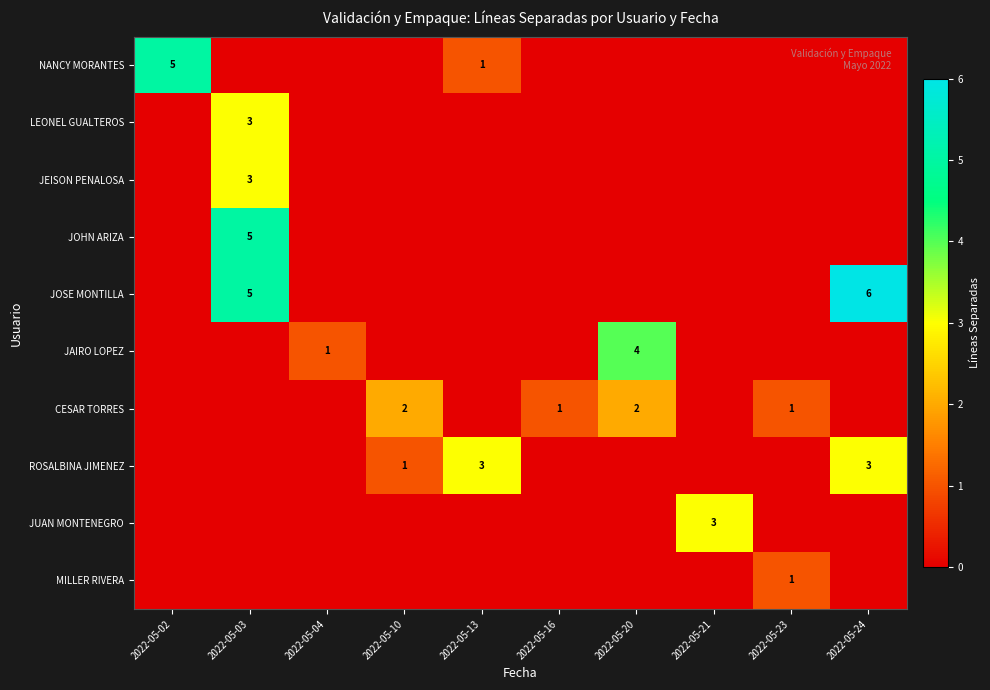

The JAIRO LOPEZ series shows 1 at 2022-05-04. True or false?

True